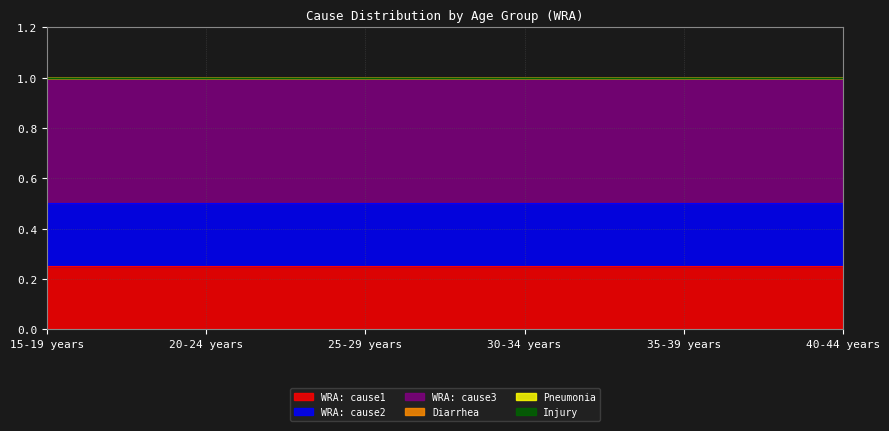

At how many categories does at least one series exceed 0?

6